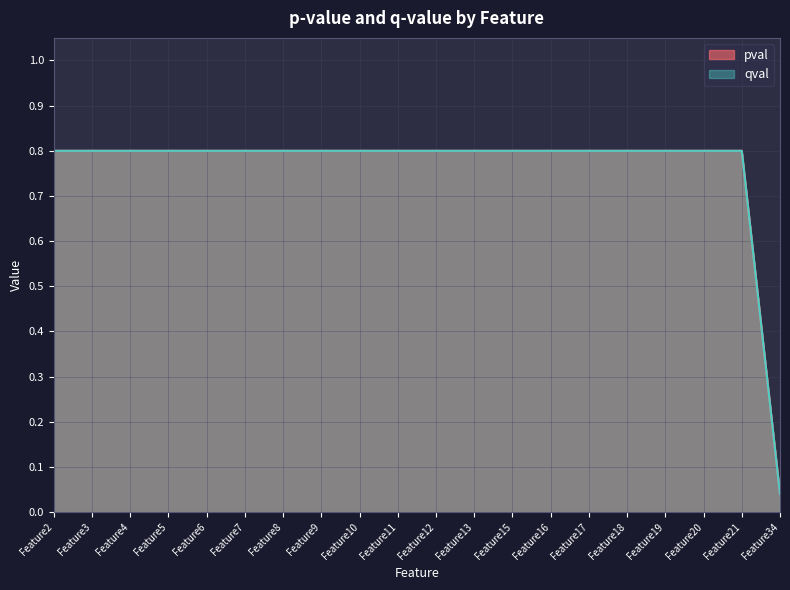

What value does the qval series have at Feature18?

0.8